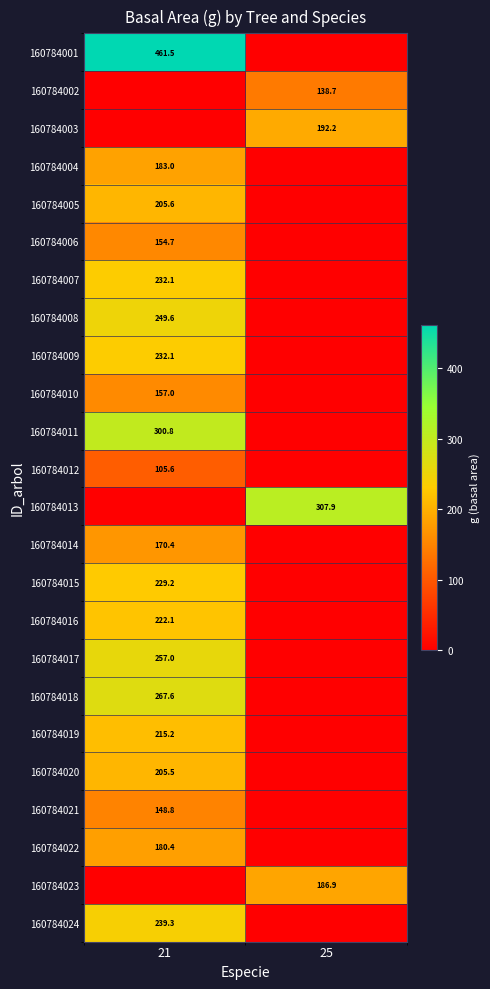

Is the value of 160784010 at 21 greater than the value of 160784021 at 21?

Yes